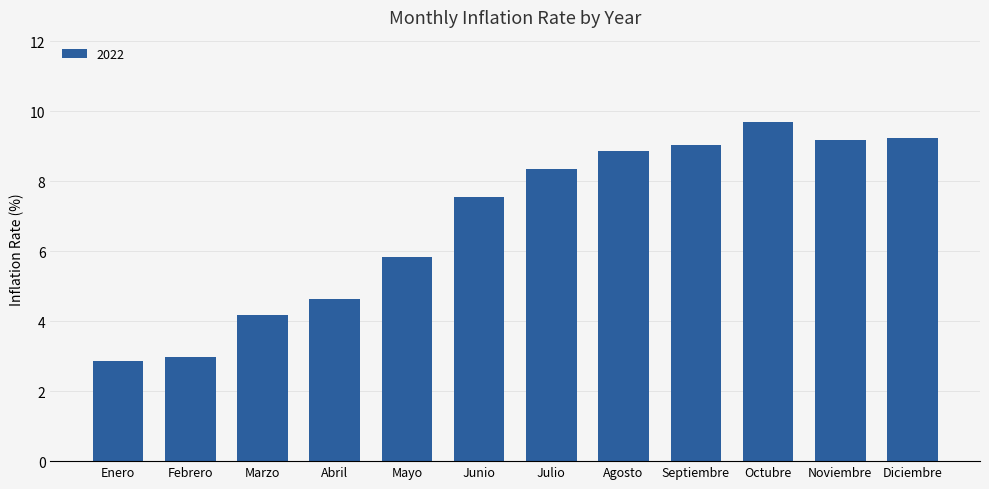

At which category does the chart reach its peak across all series?

Octubre